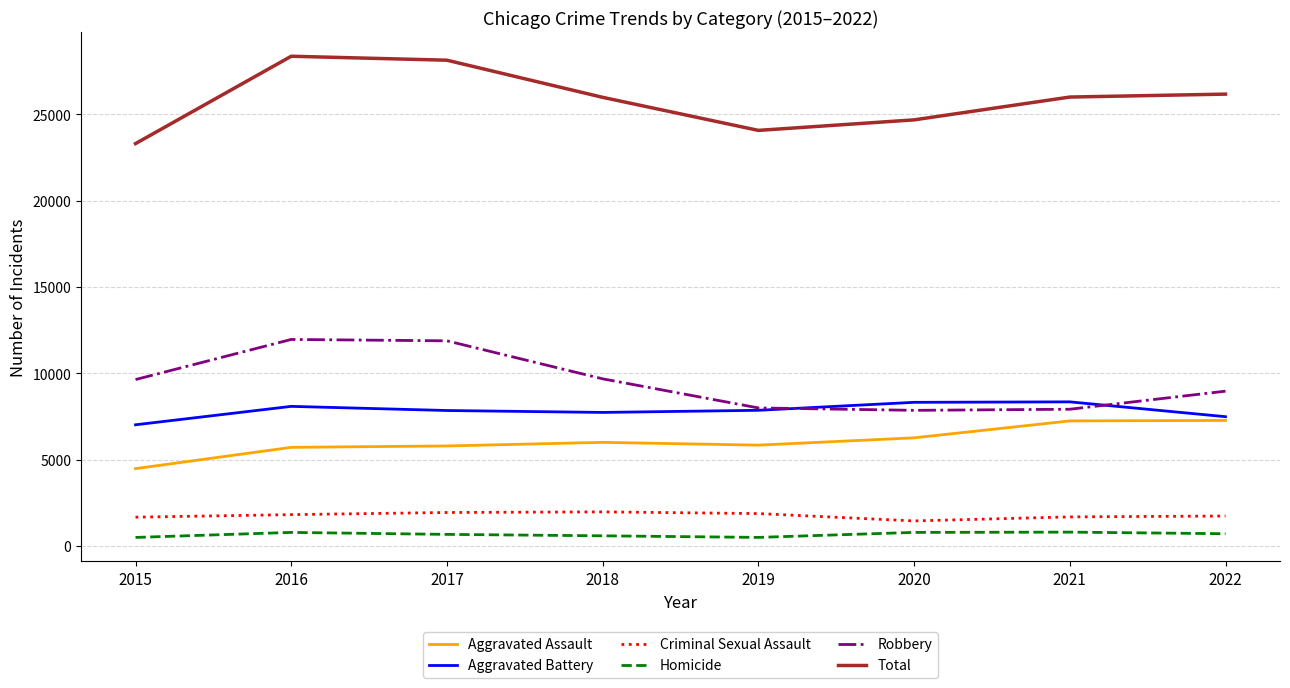

What is the maximum value shown in the chart?

28359